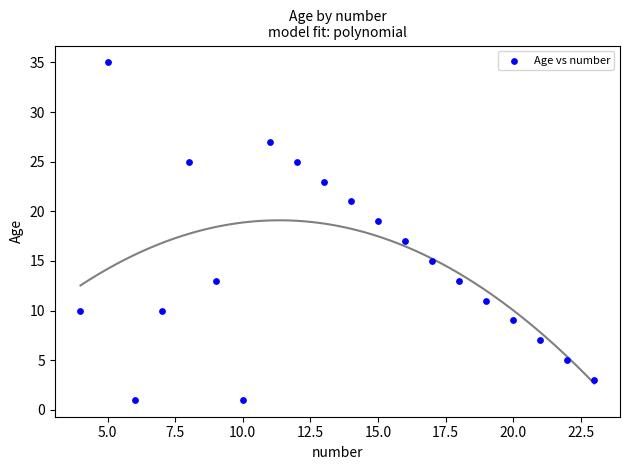

What is the range of X values (max minus min)?

19